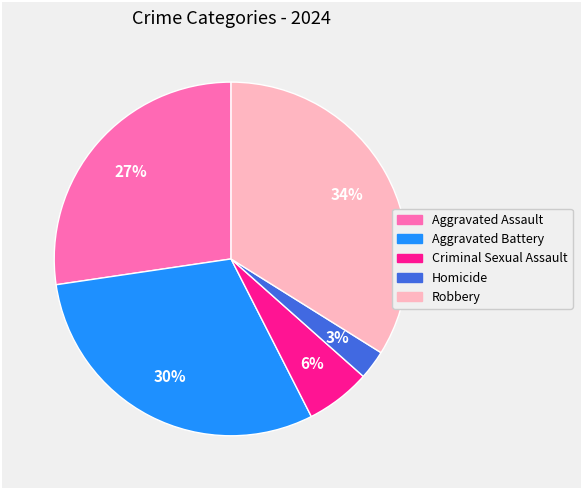

To the nearest percent, what is the difference between the largest and smallest slice percentages?

31%